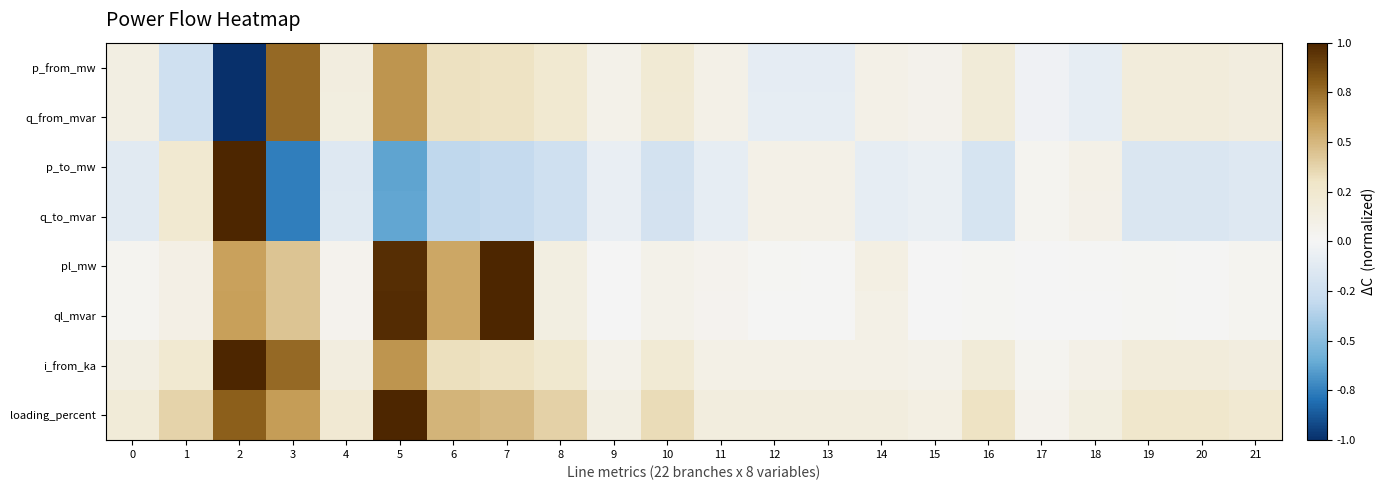

At which category is the sum across all series the highest?

5